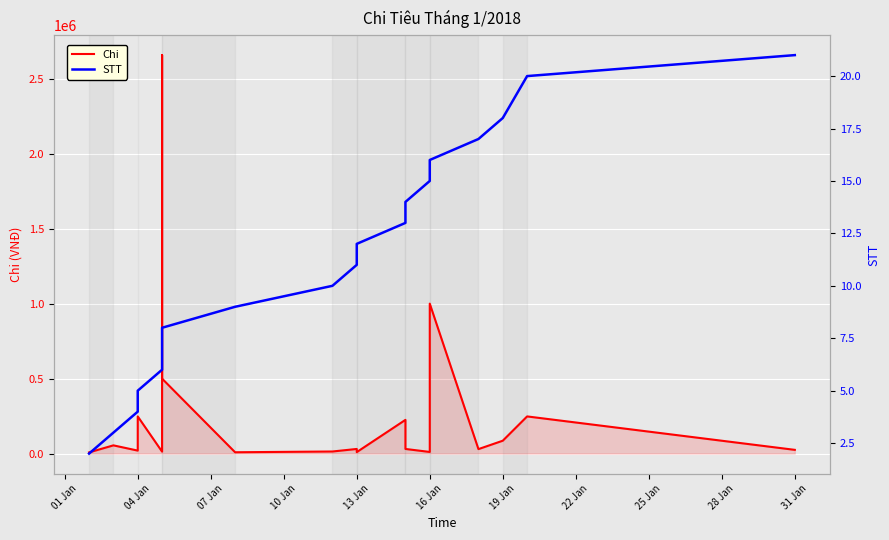

Which has a higher value, 16 or 25 Jan?

16